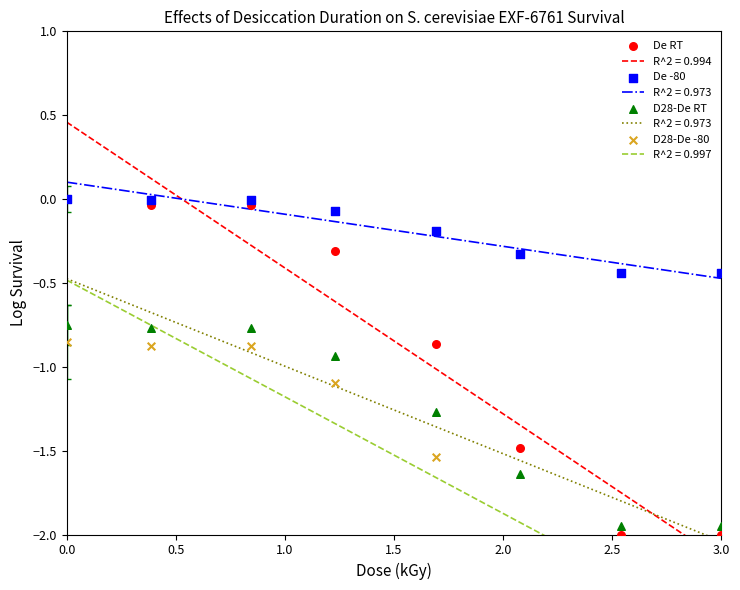

Which series contains the highest Y value?

De RT